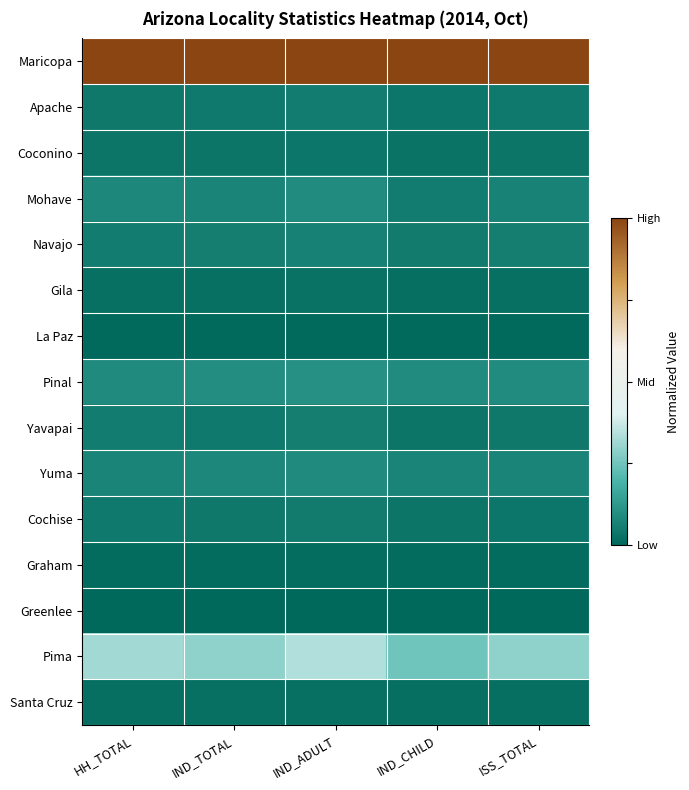

Between HH_TOTAL and IND_TOTAL, which series saw the biggest shift?

Pima